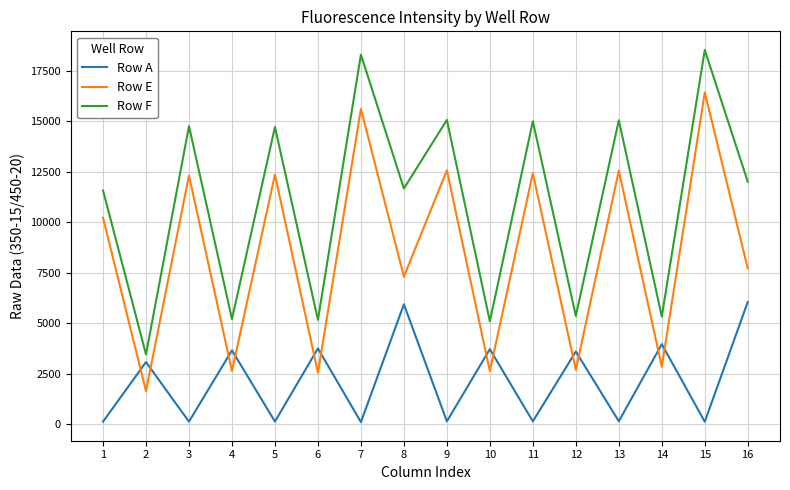

Which series changed the most between 12 and 14?

Row A